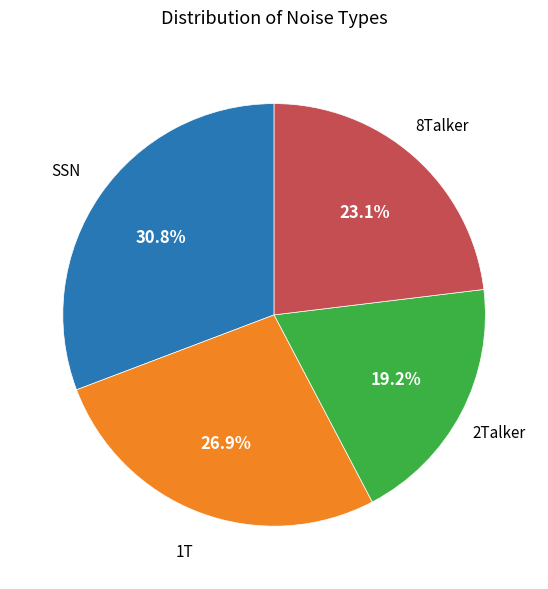

Is there any slice that represents more than half of the pie?

No